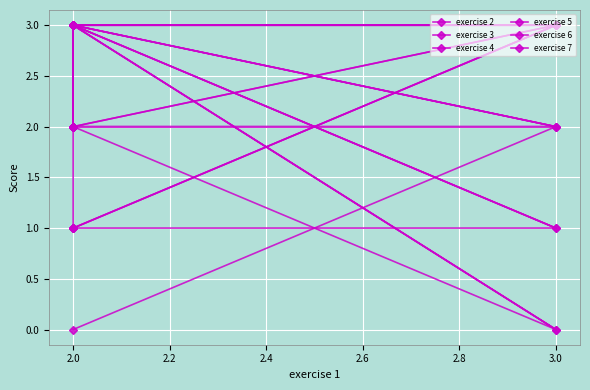

At 2.0, list the series in order from smallest to largest.

exercise 3, exercise 4, exercise 5, exercise 6, exercise 7, exercise 2